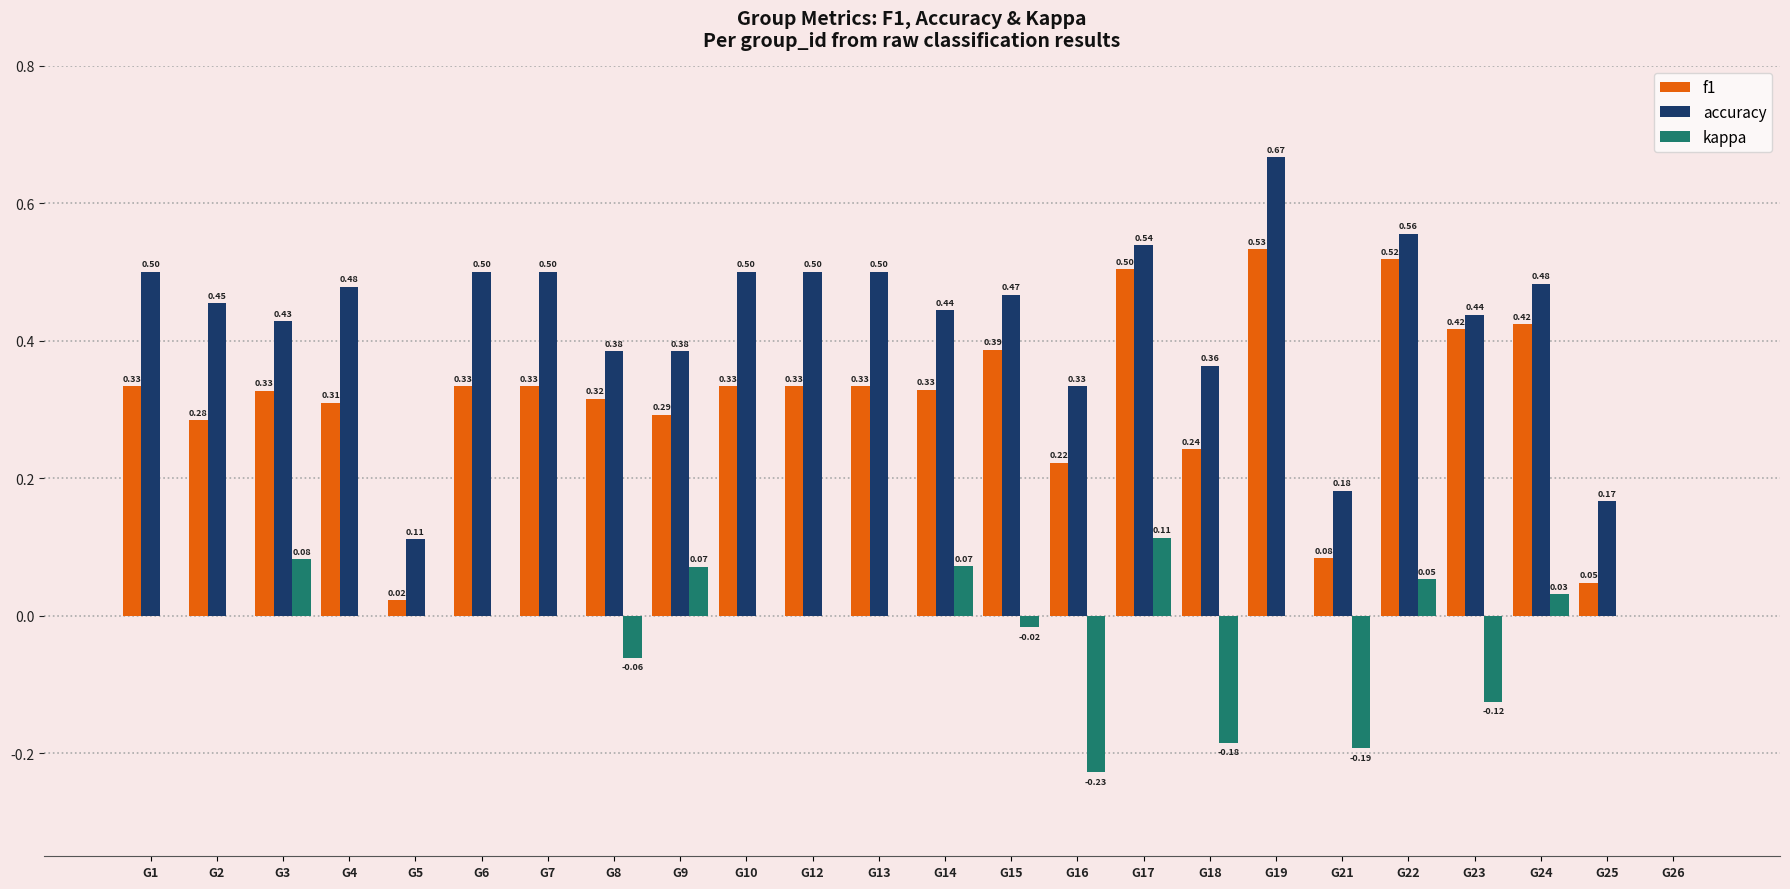

What is the sum of all accuracy values?

9.9